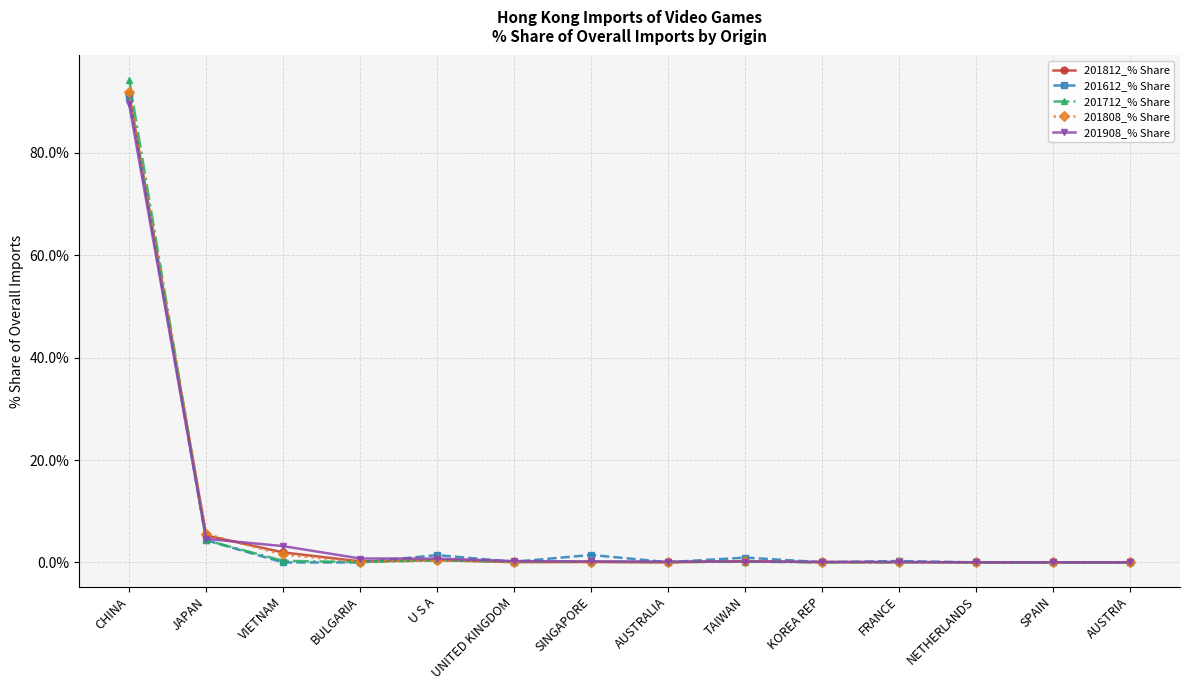

What is the label of the 10th point from the right?

U S A